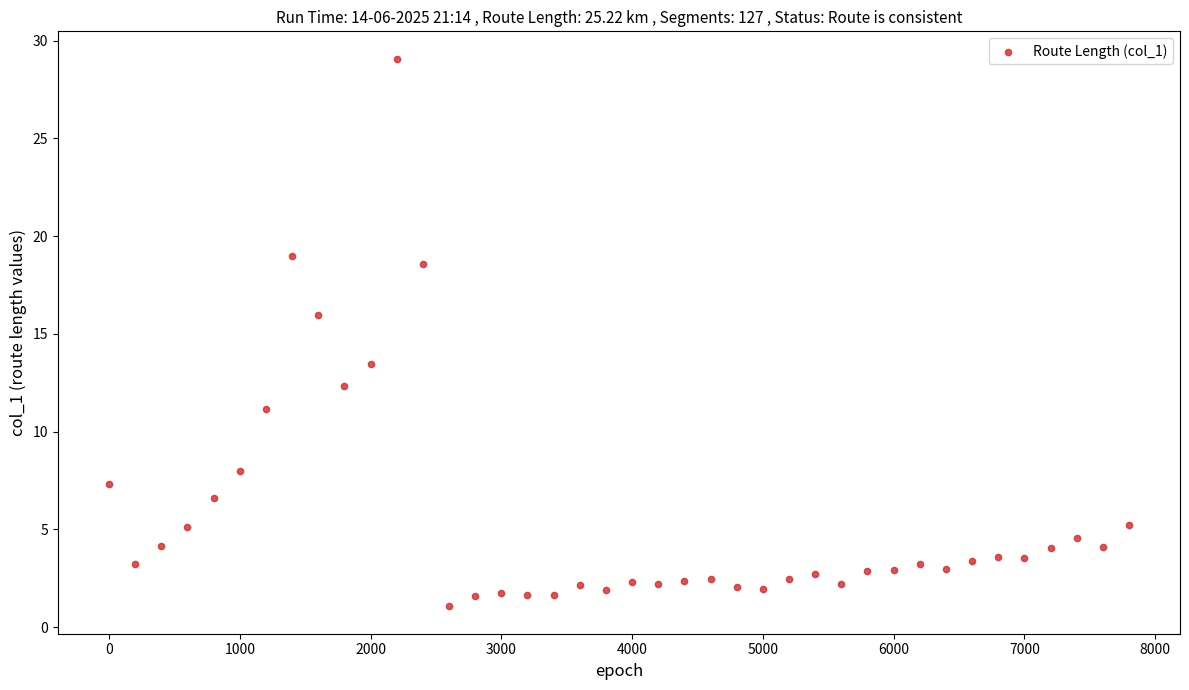

What Y value in the scatter plot is closest to 15?

16.0